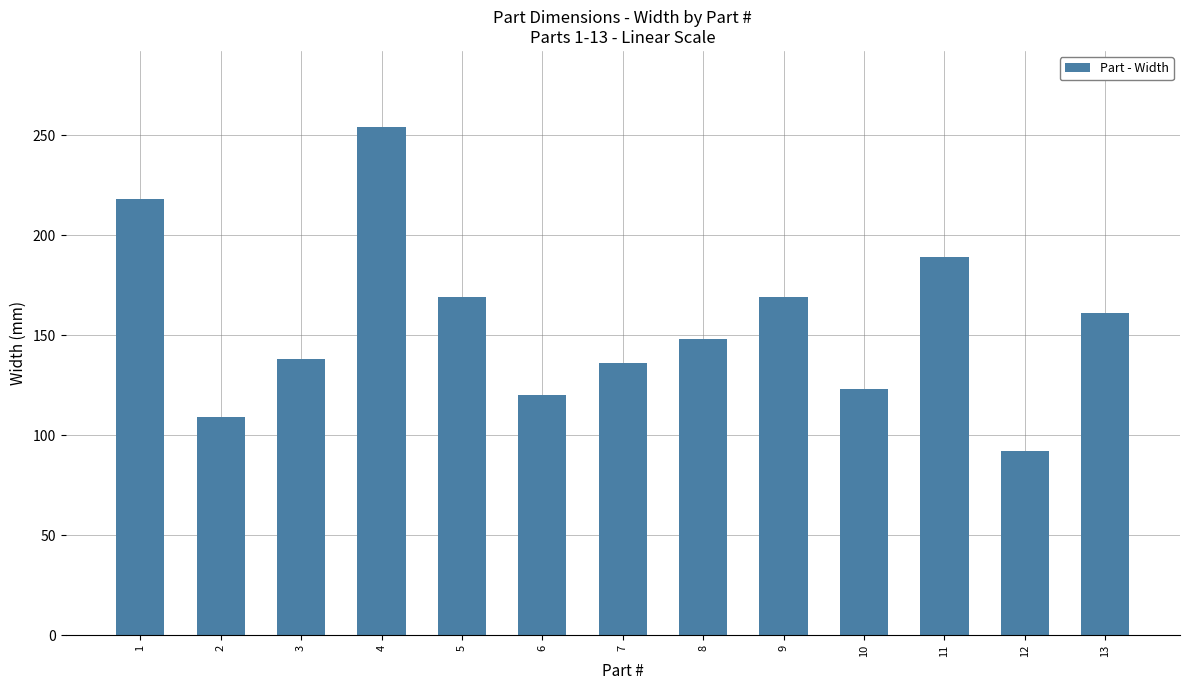

What is the difference between the values at 1 and 4?

36